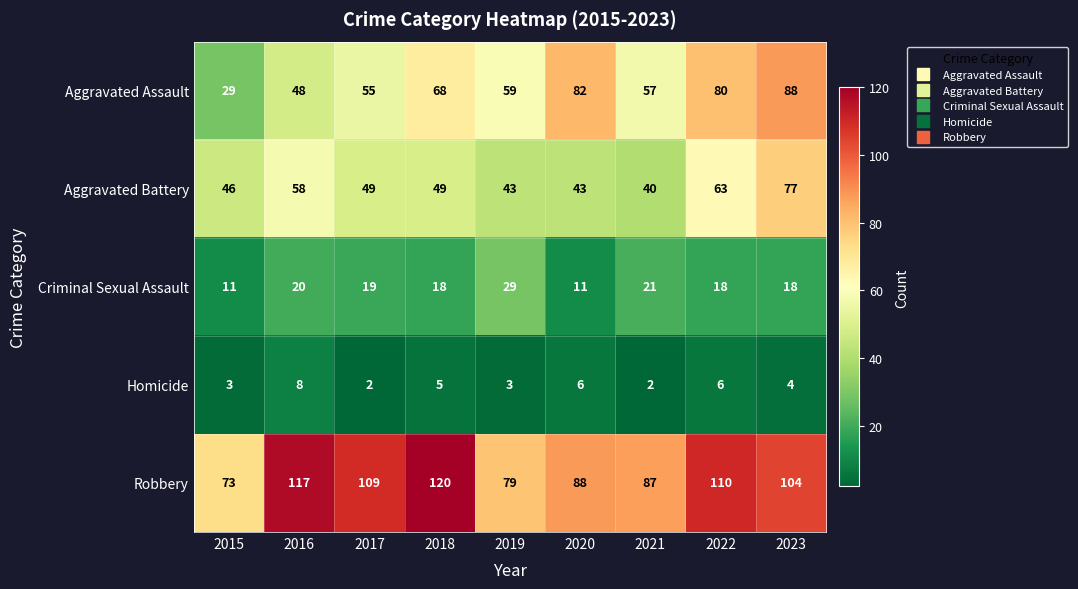

What value does the Aggravated Assault series have at 2021, to the nearest 5?

55